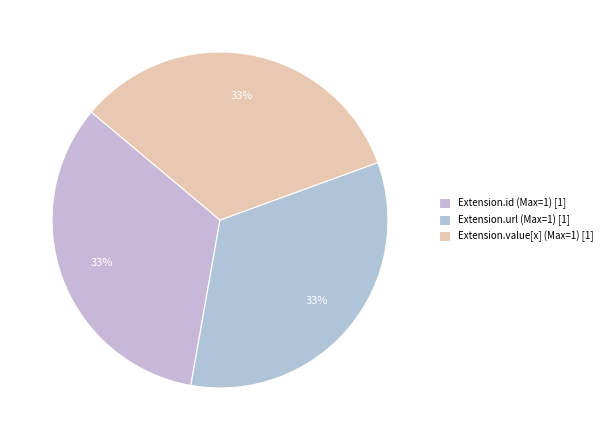

How many slices are in this pie chart?

3